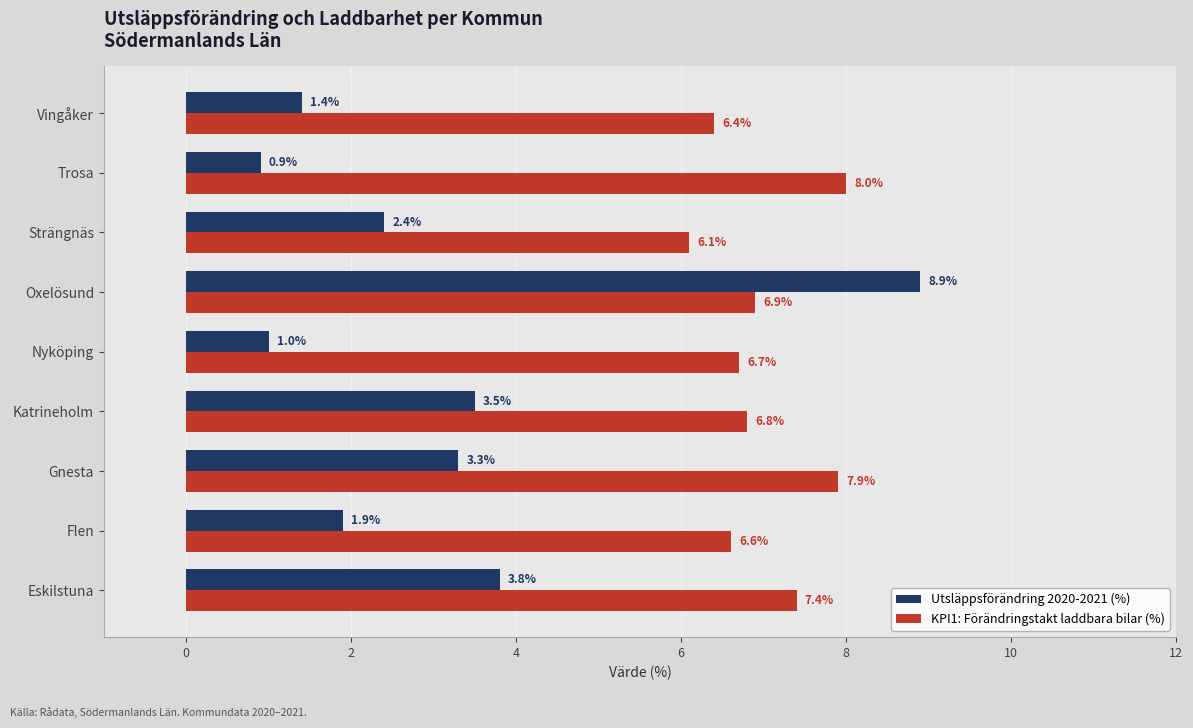

At which category does the chart reach its peak across all series?

Oxelösund